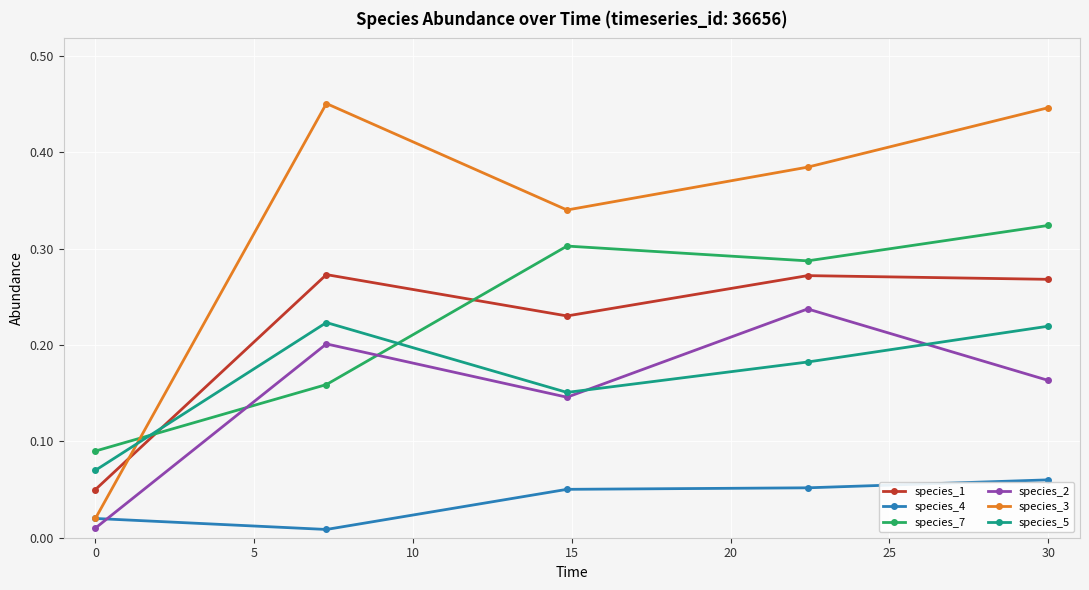

At how many categories does at least one series exceed 0?

5